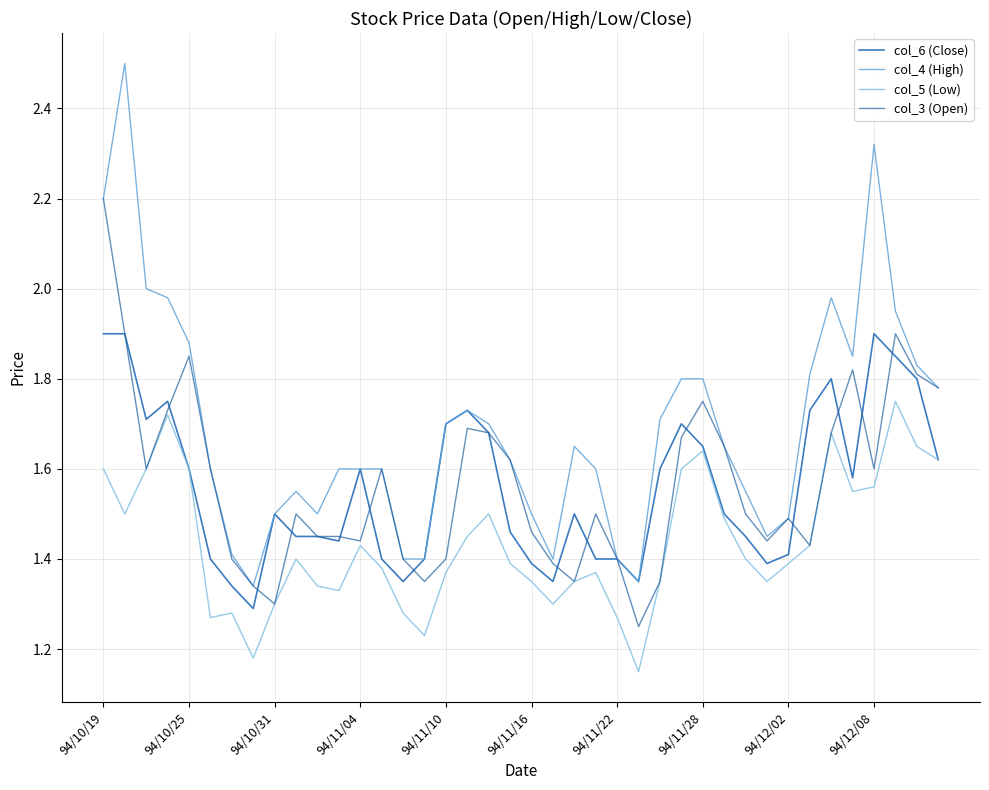

What is the maximum value shown in the chart?

2.5